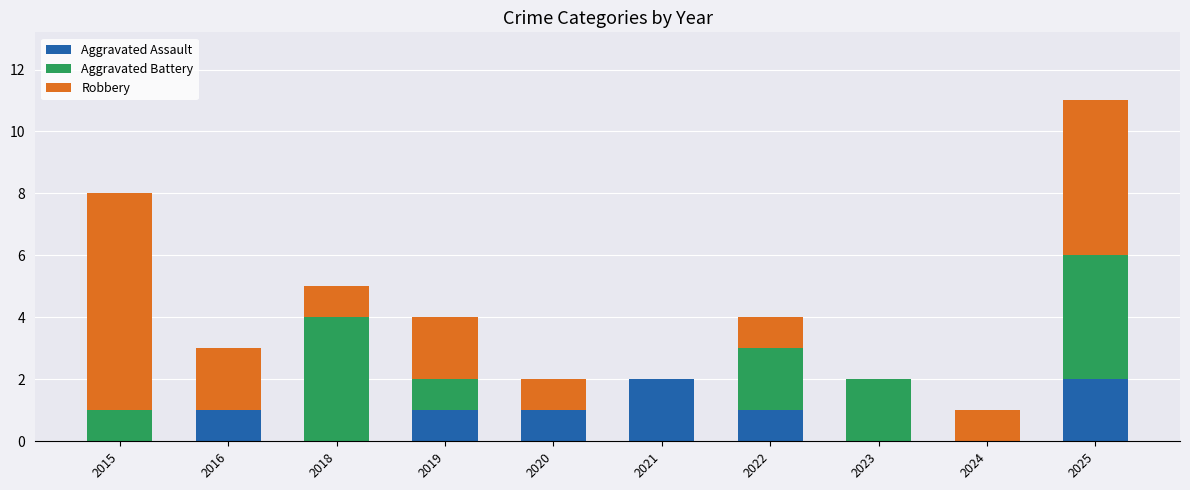

At which category is the sum across all series the highest?

2025